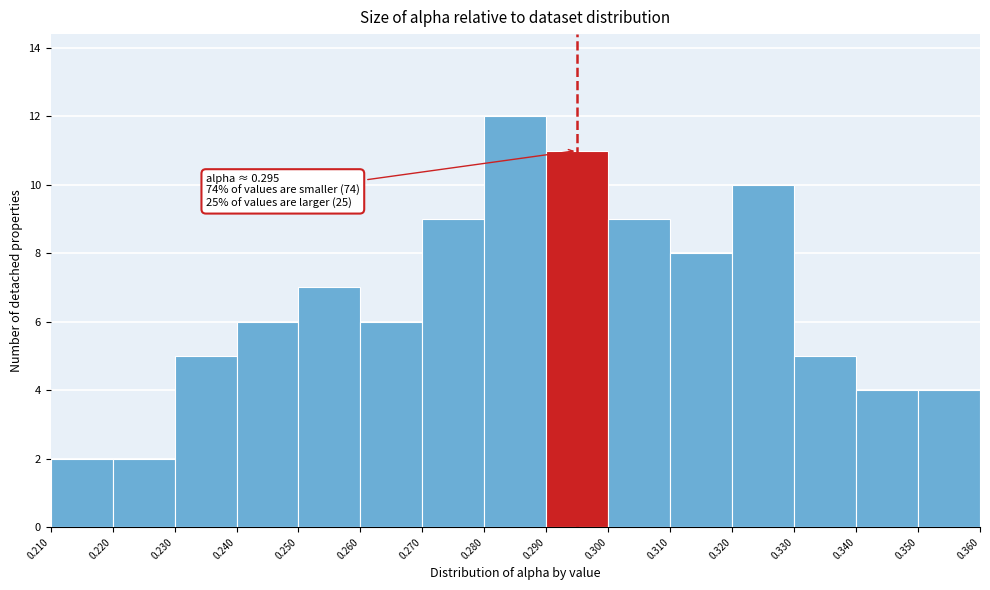

Which range on the x-axis has the tallest bar?

0.280 to 0.290